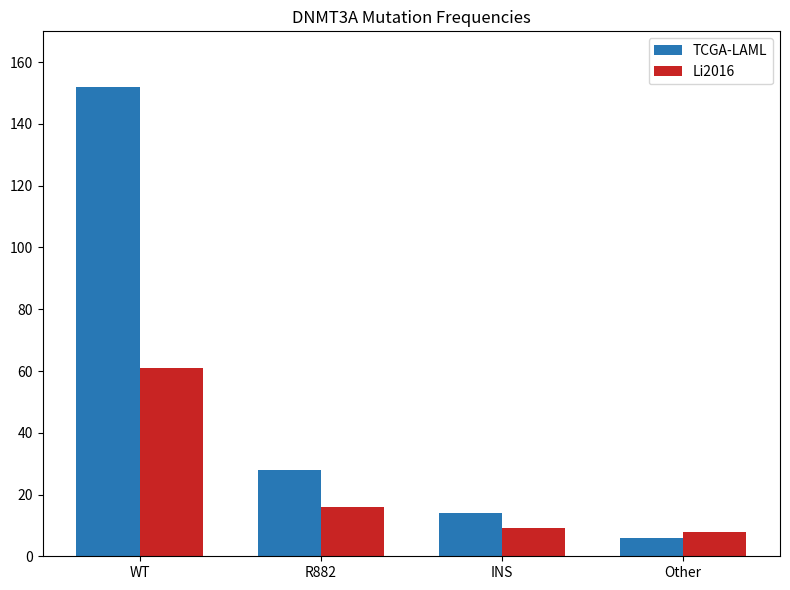

Does the chart contain stacked bars?

No